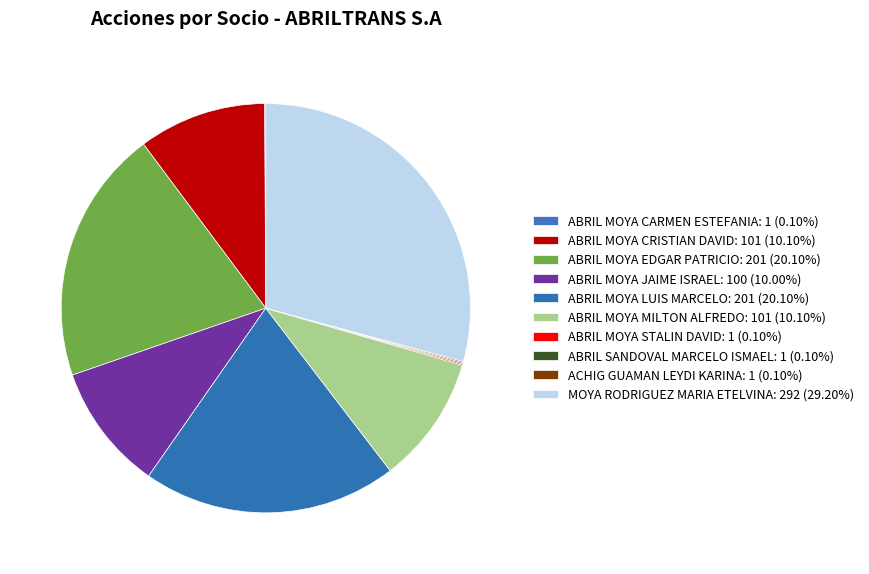

To the nearest percent, what portion does ABRIL MOYA JAIME ISRAEL represent?

10%